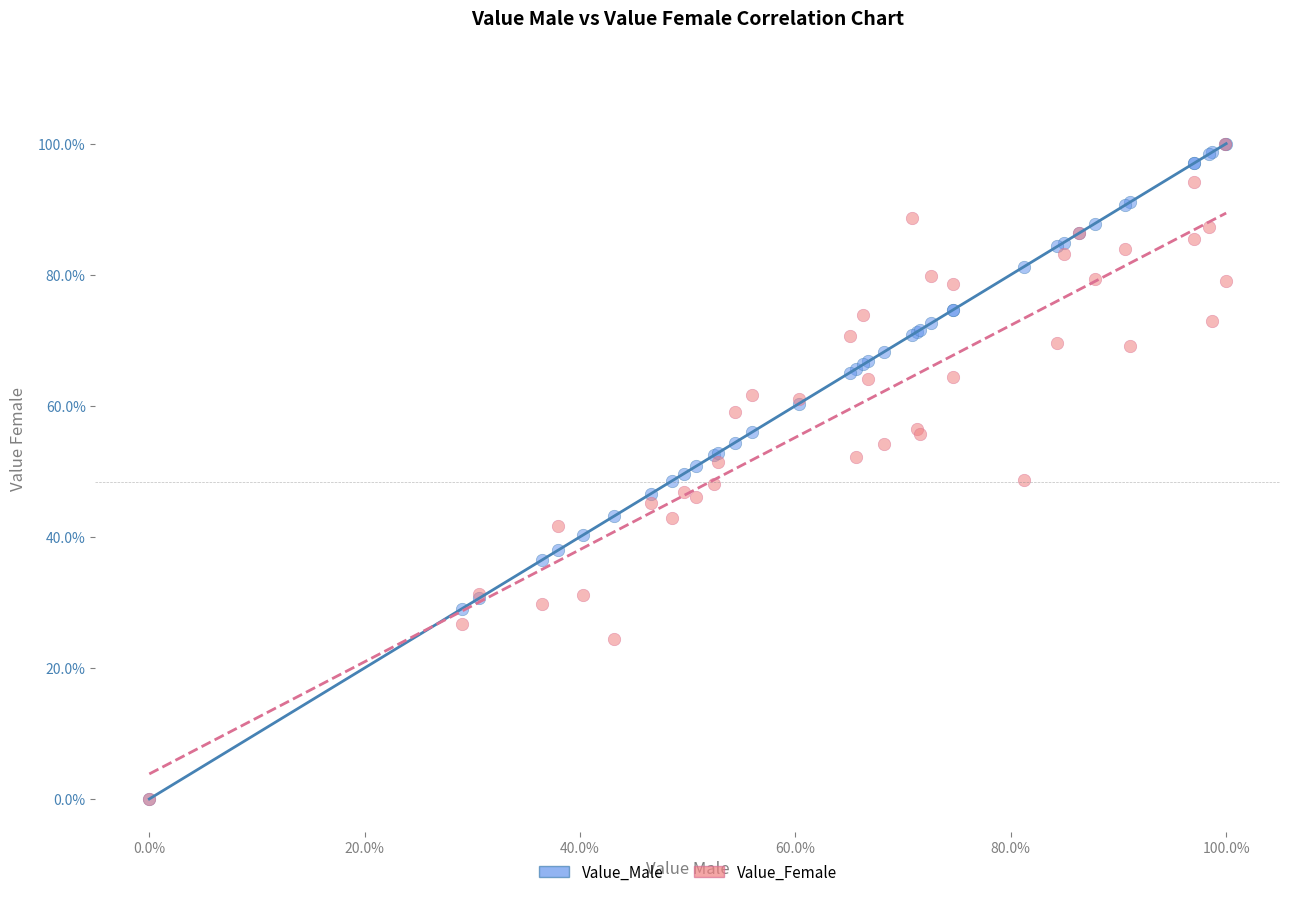

What are all the series names shown in the legend?

Value_Male, Value_Female